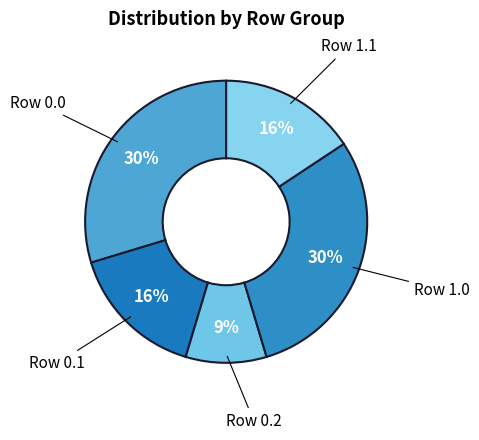

Approximately how many times larger is the value at Row 1.0 compared to Row 0.0?

1.0